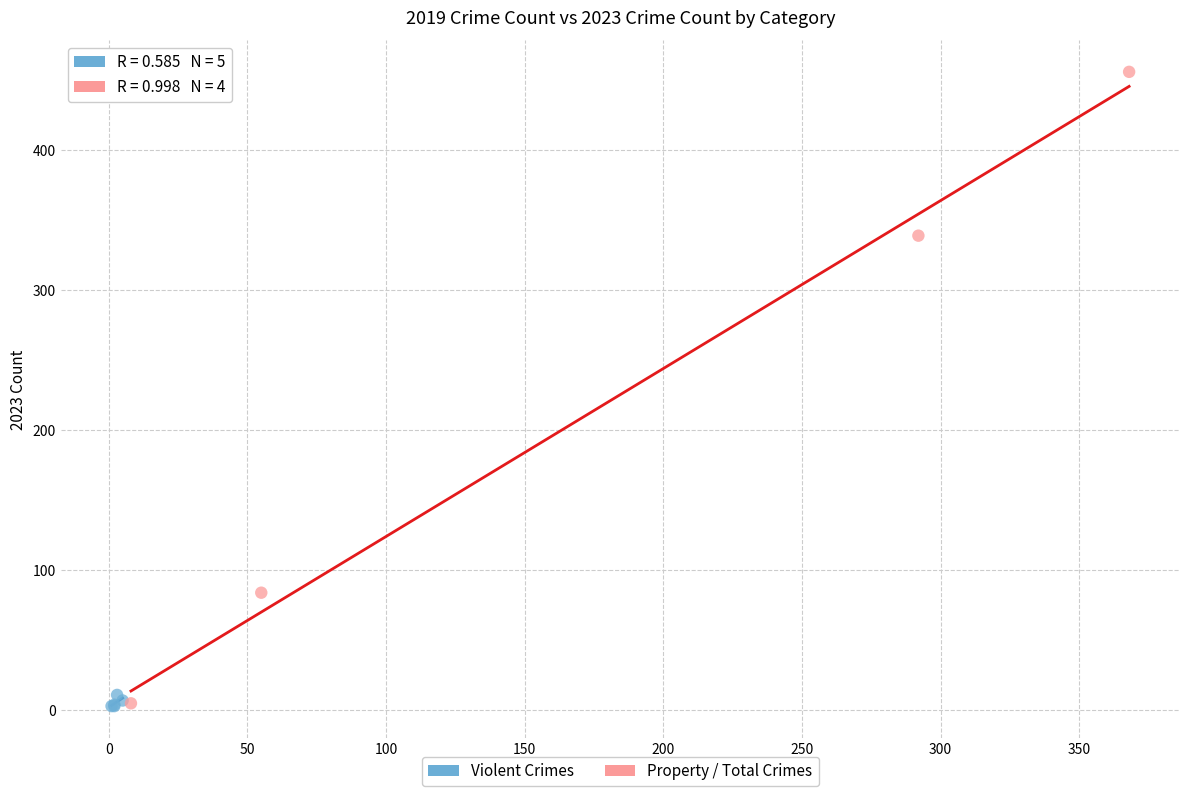

What are all the series names shown in the legend?

Violent Crimes, Property / Total Crimes